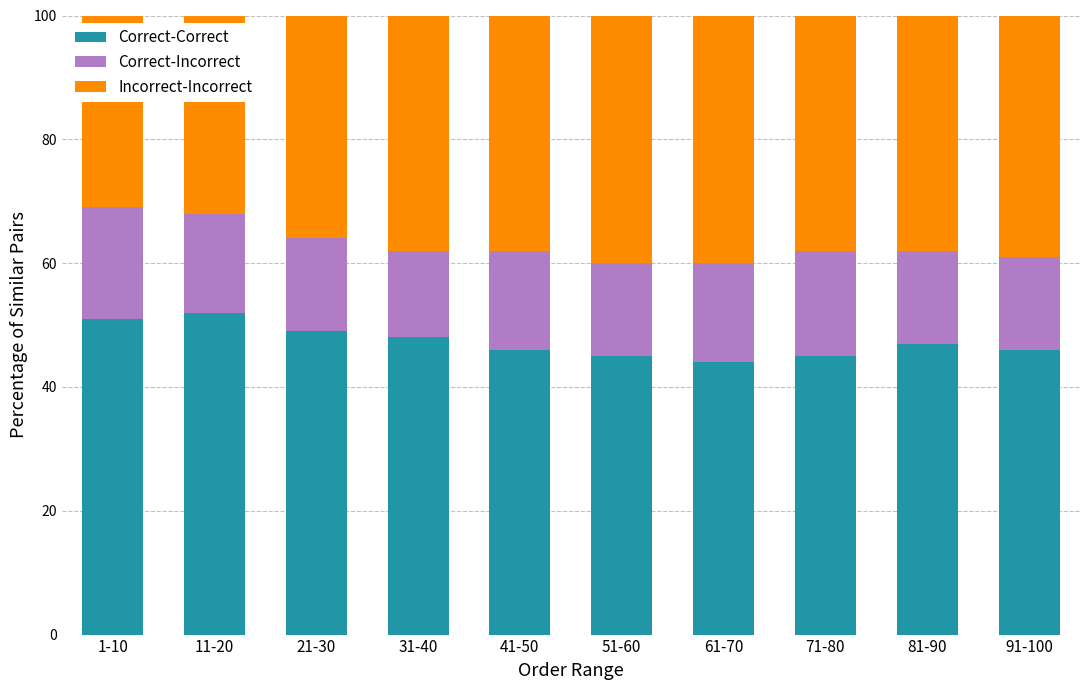

What is the sum of the Correct-Correct values at 71-80 and 91-100?

91